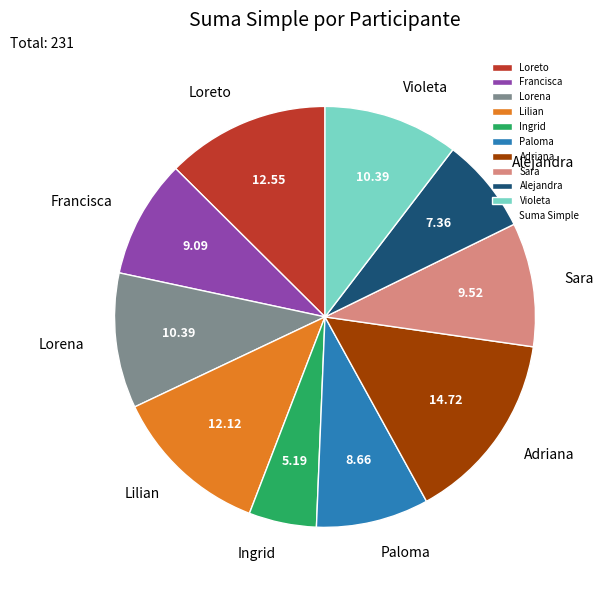

The Adriana slice represents 15% of the pie. True or false?

True